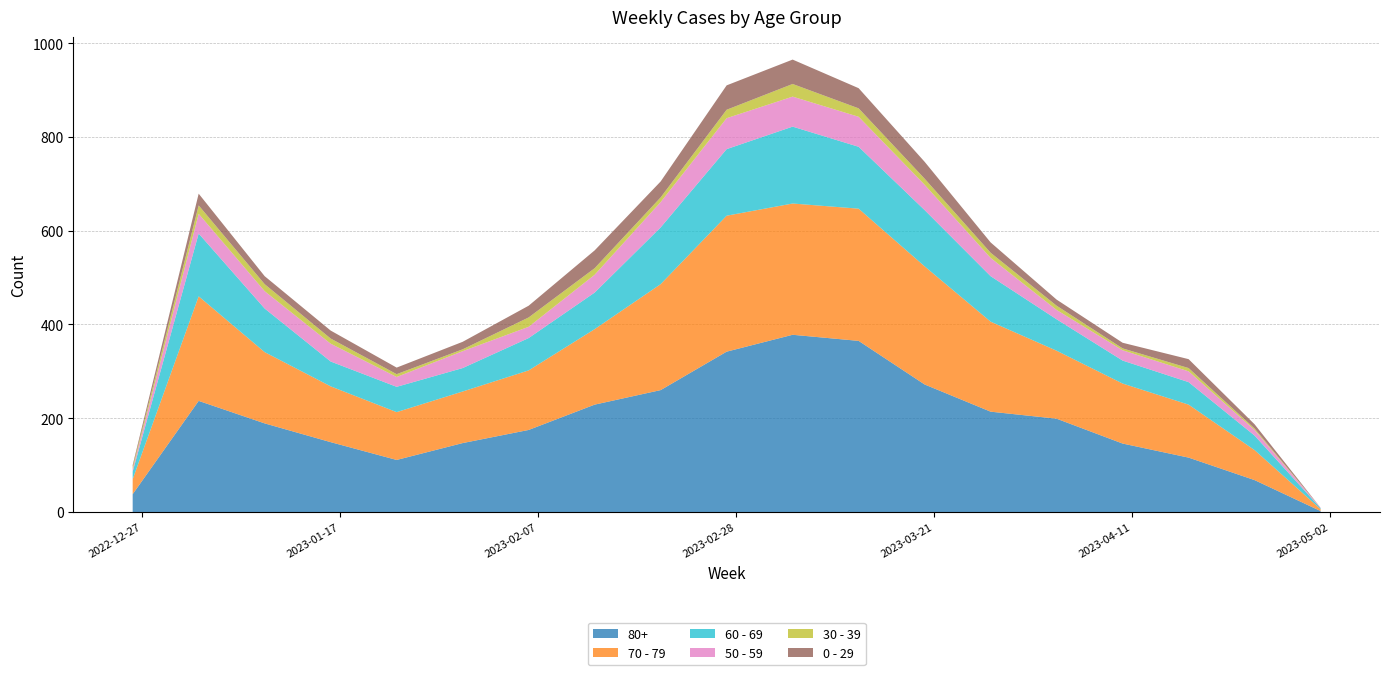

Reading left to right, transcribe all the data shown in this chart.

80+: 38	237	189	149	111	147	175	229	260	342	378	365	272	214	199	146	116	68	2
70 - 79: 32	223	152	119	102	110	127	161	226	290	280	282	252	192	145	128	113	64	4
60 - 69: 16	134	93	53	54	50	69	78	121	142	164	132	120	97	67	49	48	31	2
50 - 59: 5	42	37	38	21	36	24	38	54	66	64	64	54	39	20	22	23	12	1
30 - 39: 5	18	15	11	6	4	20	14	10	18	27	18	13	11	9	4	7	3	0
0 - 29: 4	25	17	17	14	16	25	38	34	52	52	43	36	22	13	12	19	9	0